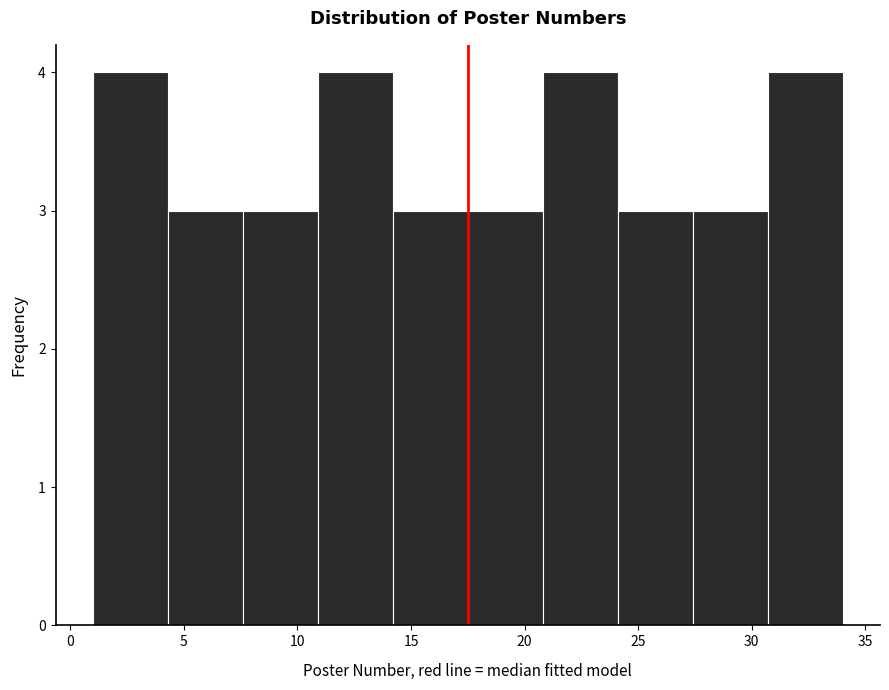

What is the height of the bar covering 27.4 to 30.7 on the x-axis? Neither the bar edges nor the heights are printed on the chart, so give them approximately, as read against the axes.

3